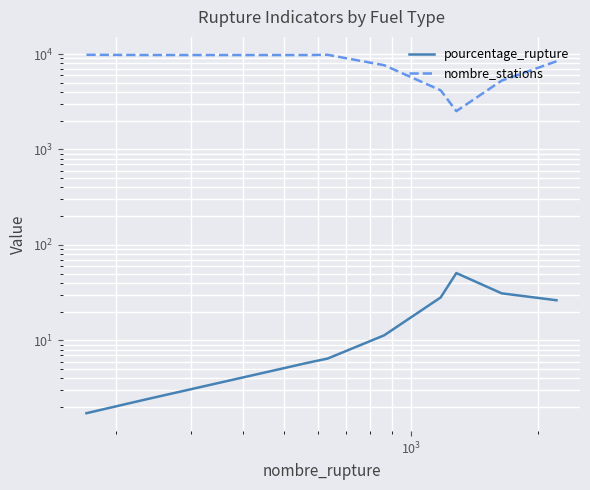

What are all the series names shown in the legend?

pourcentage_rupture, nombre_stations